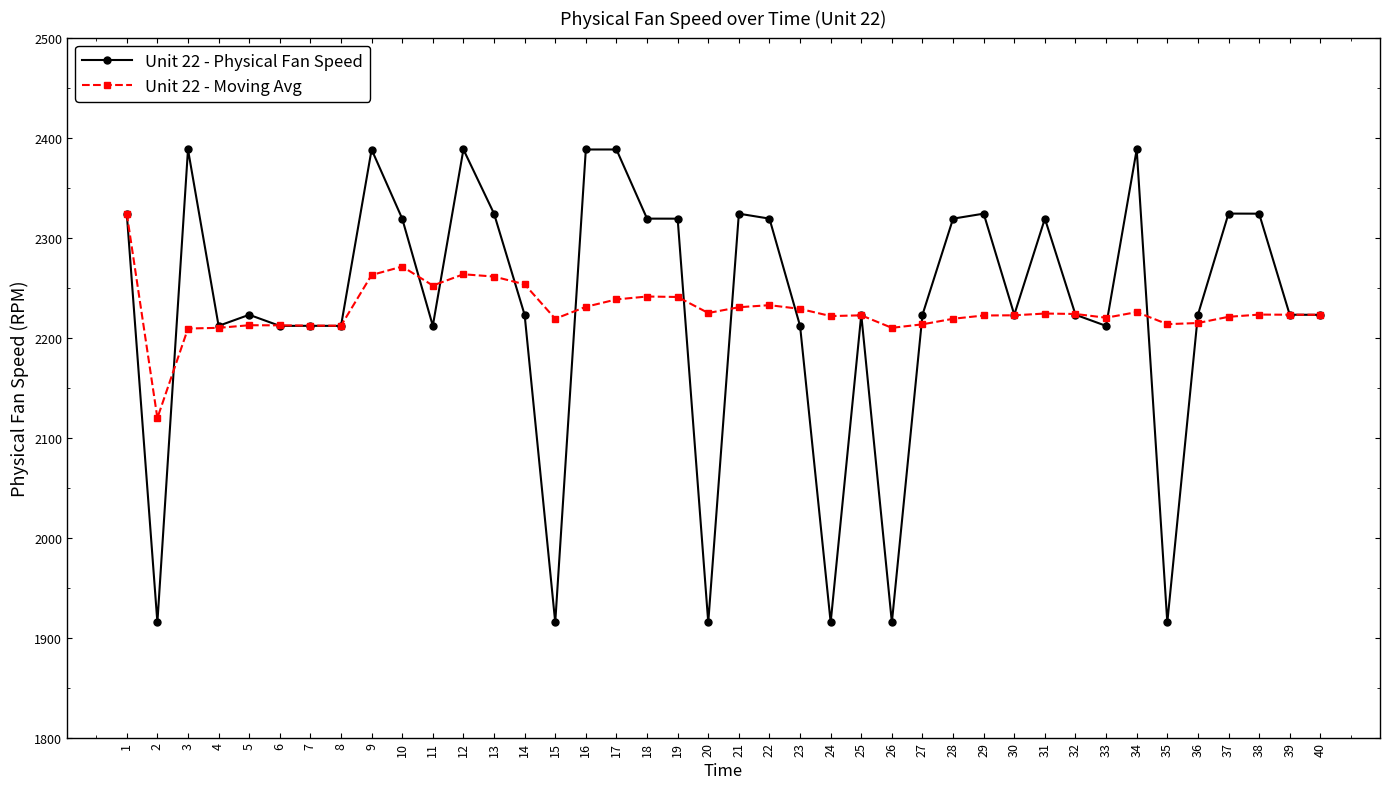

How many values in the Unit 22 - Physical Fan Speed series are below 2222?

13